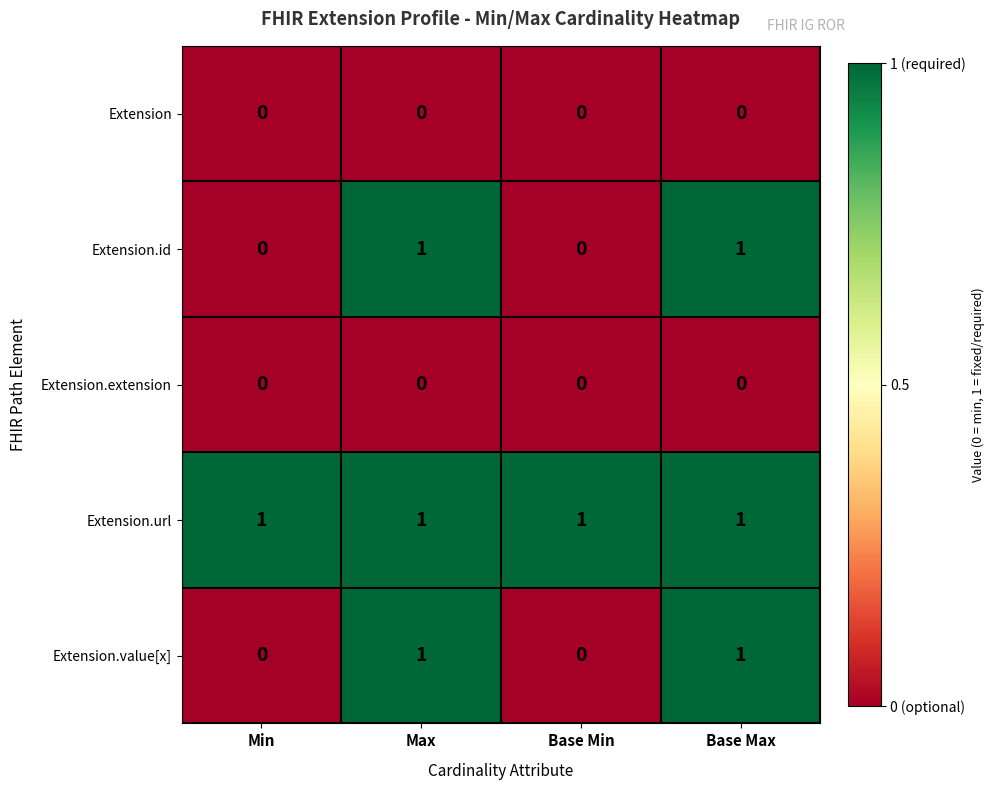

The value of Extension.extension at Base Min is 0. True or false?

True